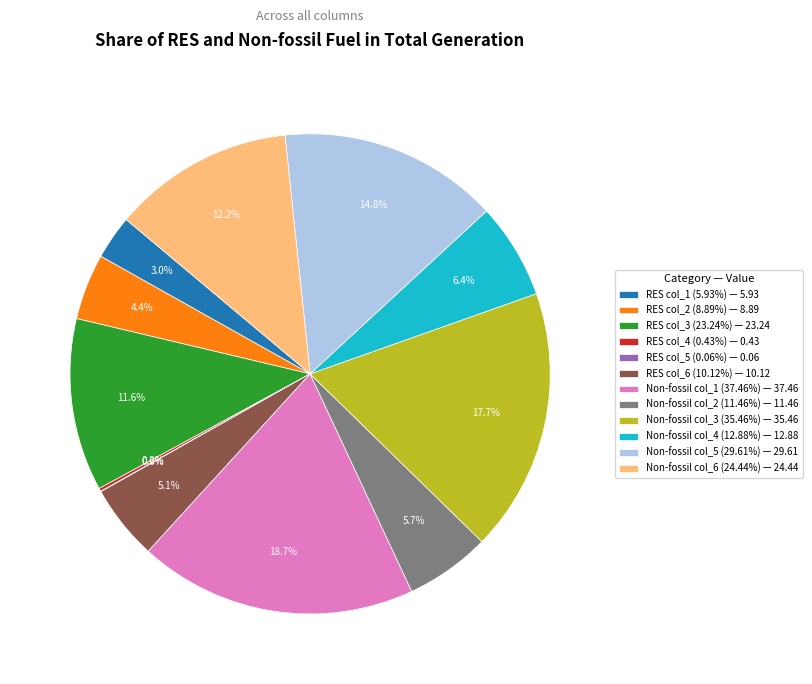

To the nearest percent, what is the difference between the largest and smallest slice percentages?

19%